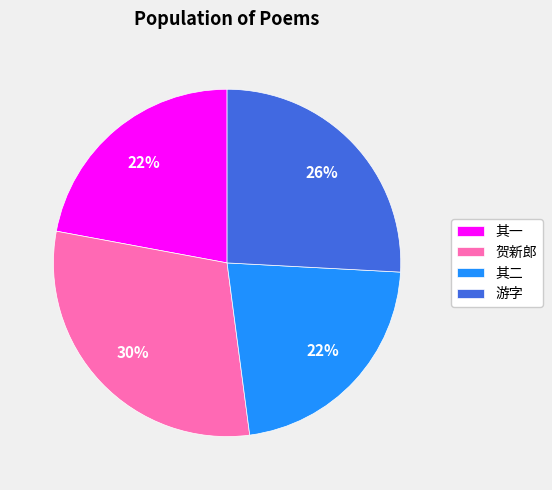

What is the largest slice in the pie chart?

贺新郎